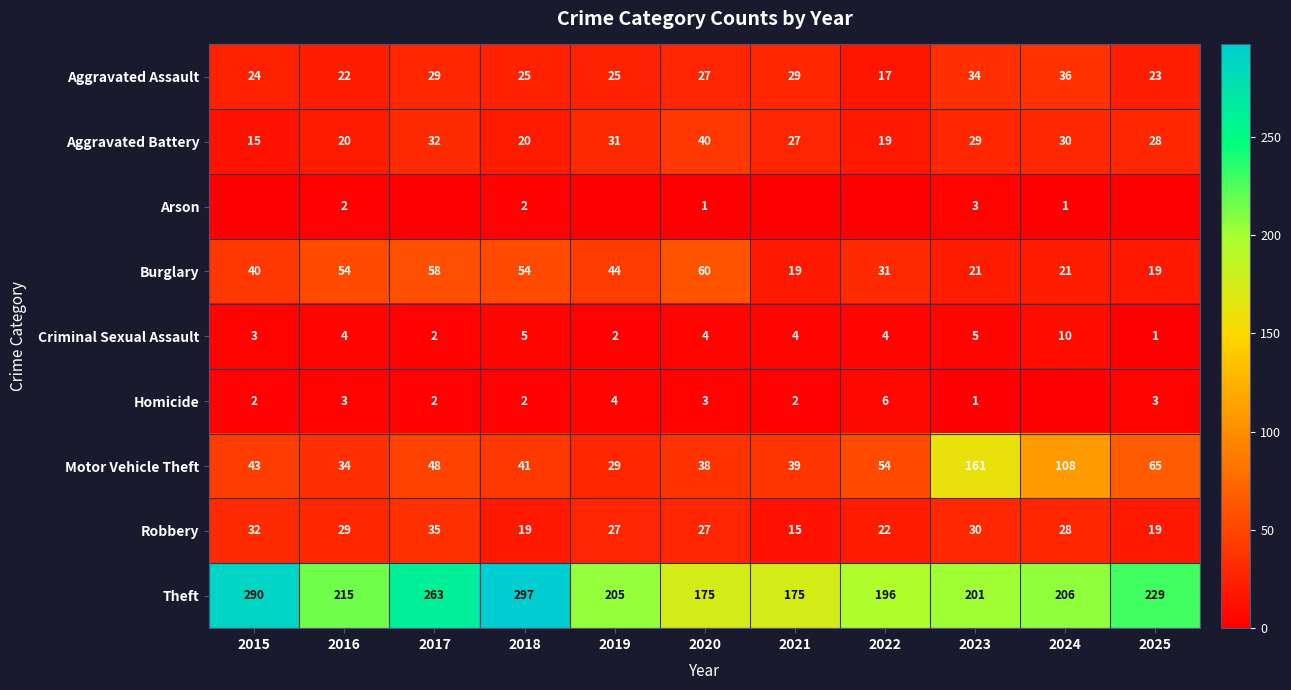

What is the sum of the Motor Vehicle Theft values at 2018 and 2017?

89